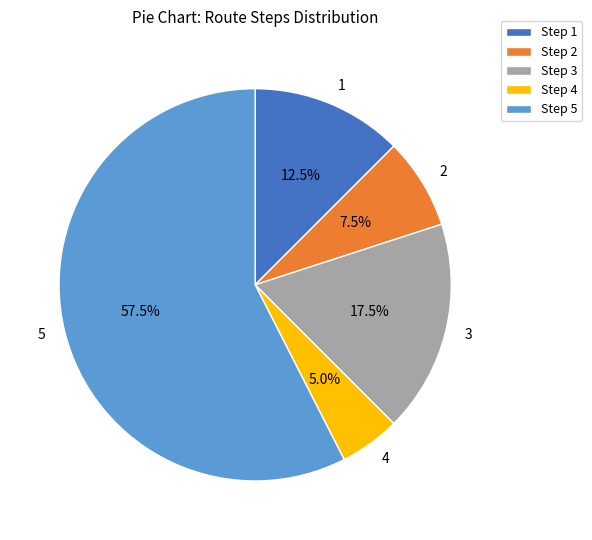

Which slice represents more than half of the pie?

5